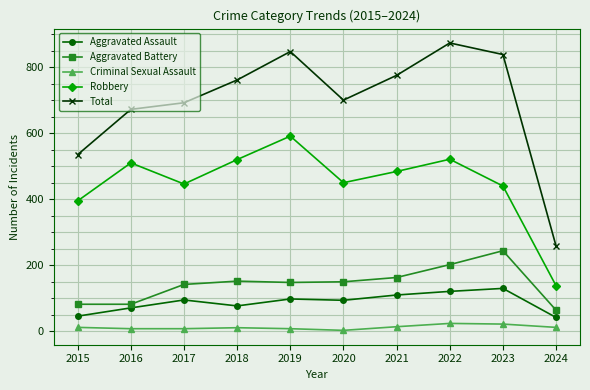

In Robbery, how many points are lower than both neighbors (excluding endpoints)?

2